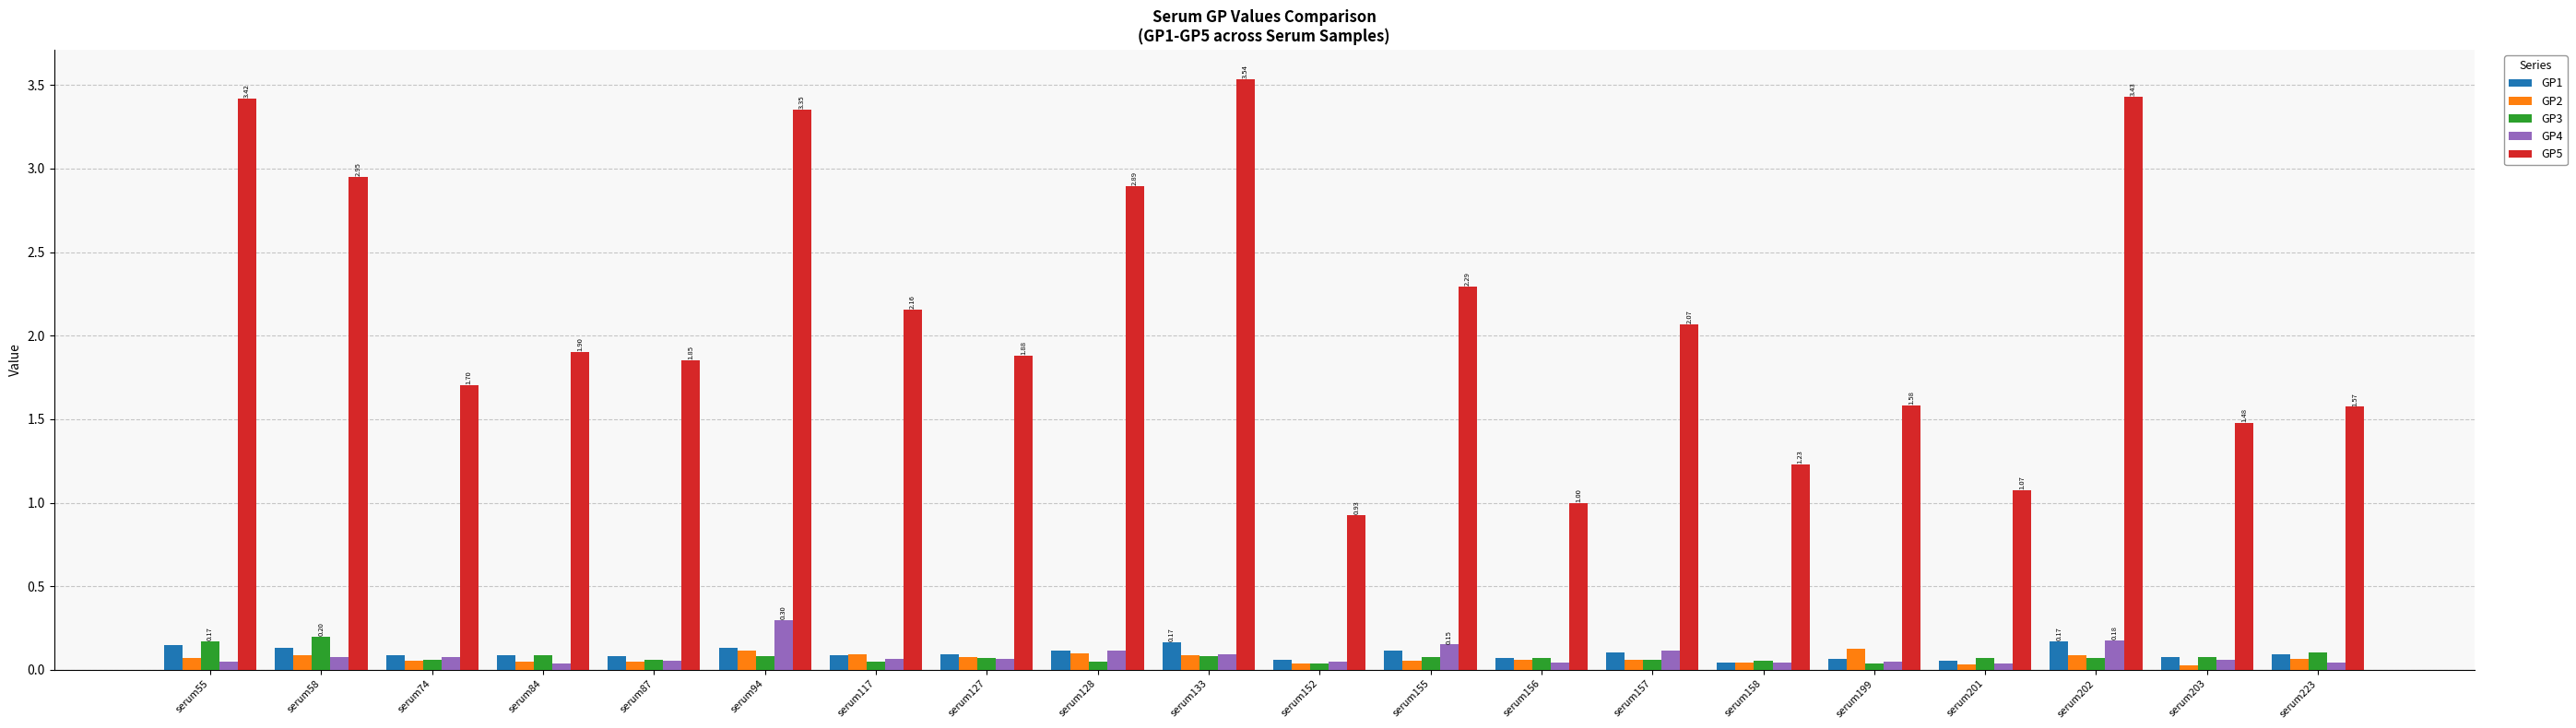

Which series has the largest total across all categories?

GP5